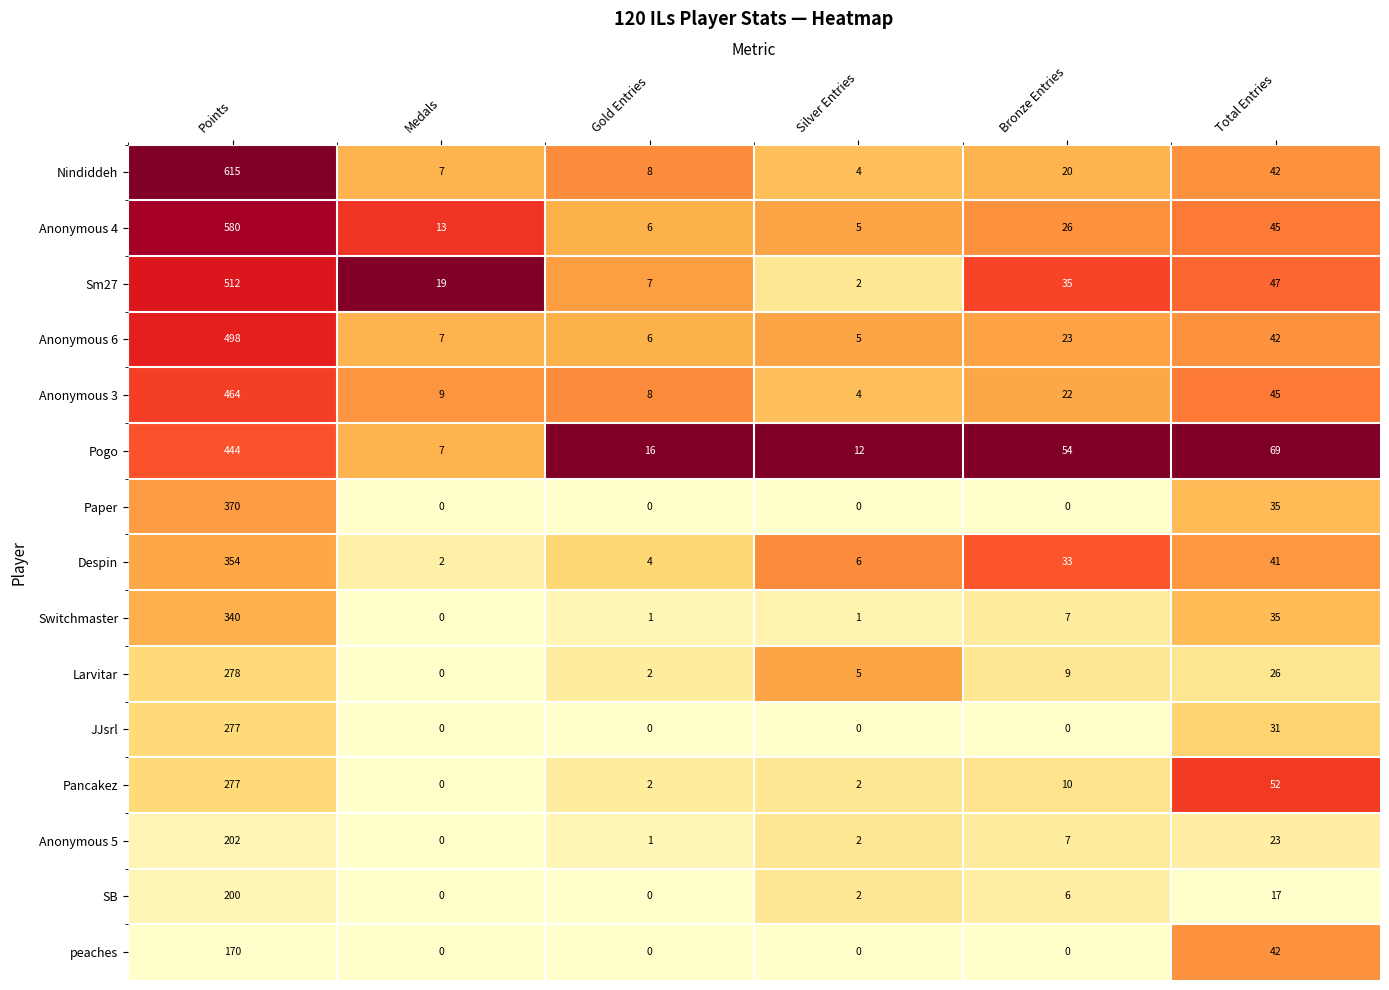

True or false: Anonymous 5 has a value of 7 at Bronze Entries.

True